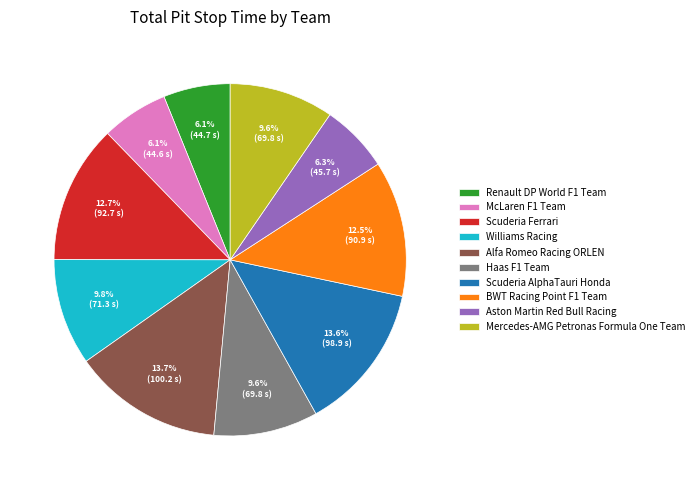

Does Alfa Romeo Racing ORLEN account for over 50% of the chart?

No